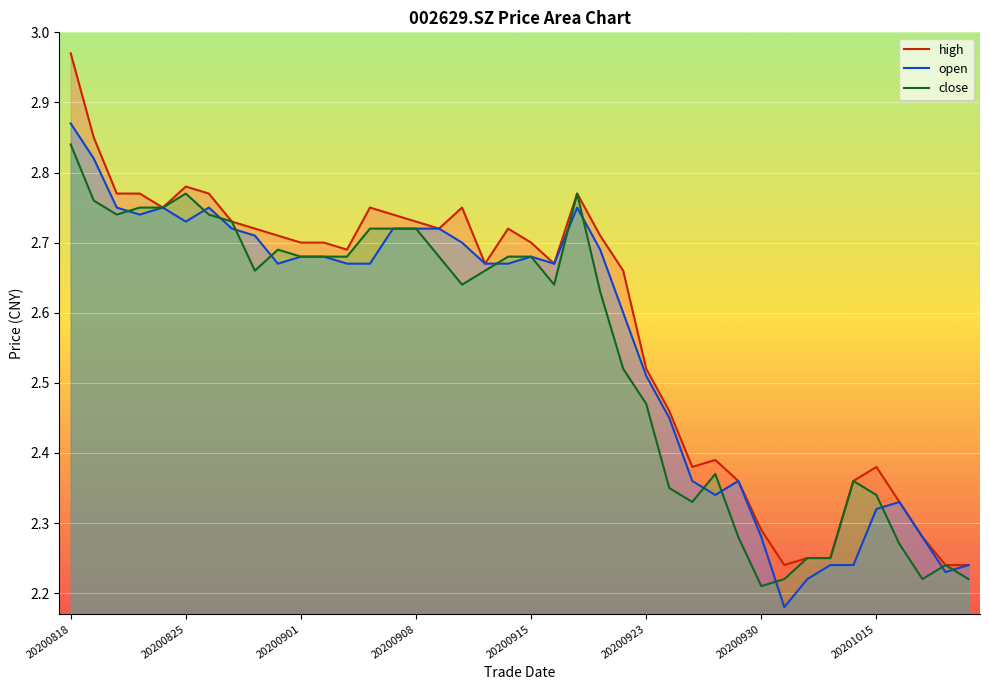

True or false: close and high intersect in this chart.

False